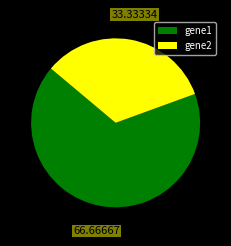

Does gene2 account for over 50% of the chart?

No